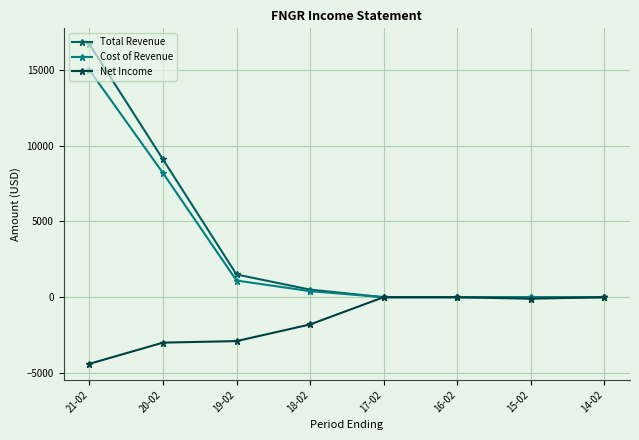

Where is Net Income nearest to the value -2200?

18-02